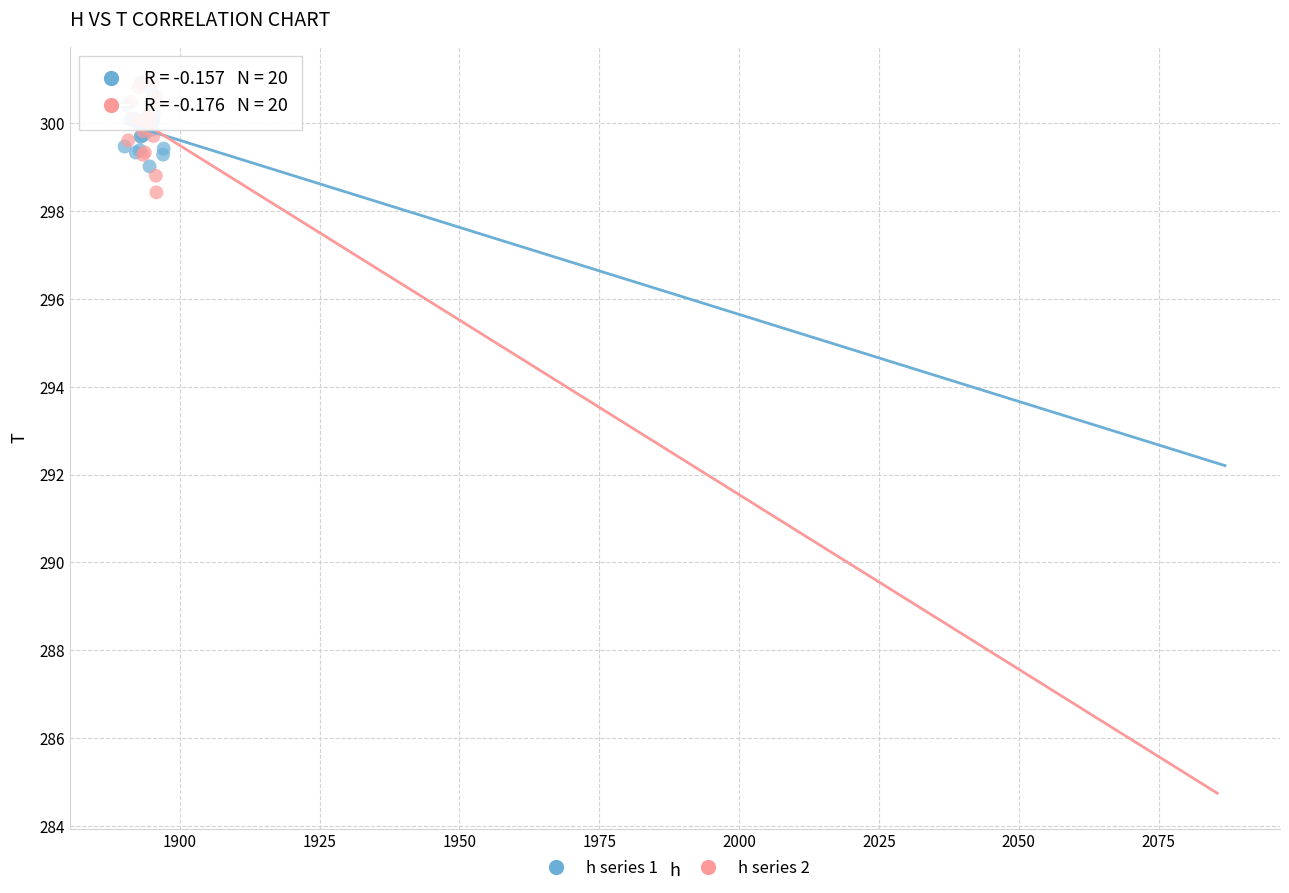

Which series reaches the minimum Y coordinate?

h series 2